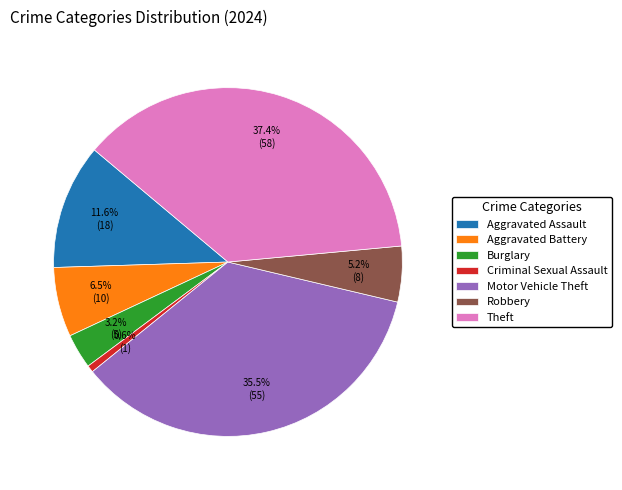

Rank the categories by value from highest to lowest.

Theft, Motor Vehicle Theft, Aggravated Assault, Aggravated Battery, Robbery, Burglary, Criminal Sexual Assault